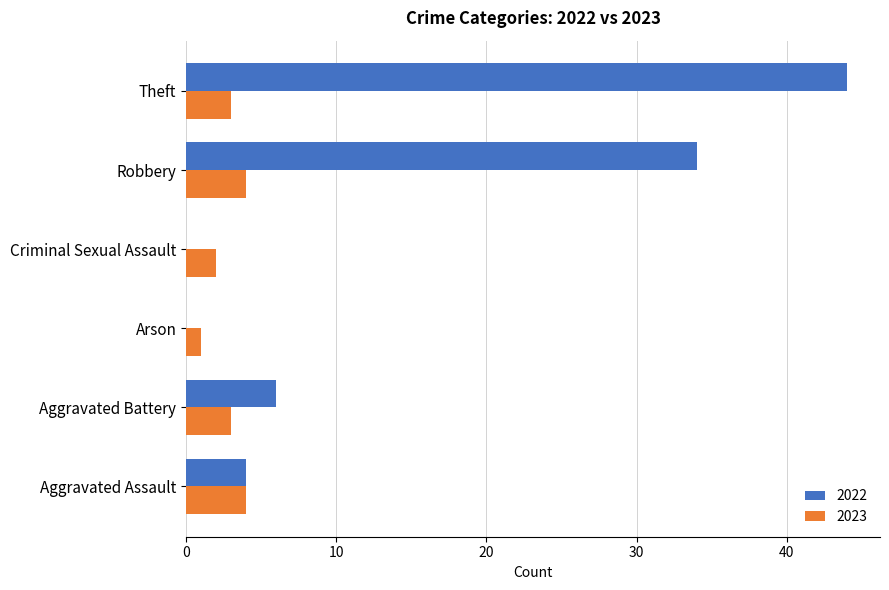

Is the value of 2023 at Arson greater than the value of 2022 at Aggravated Assault?

No